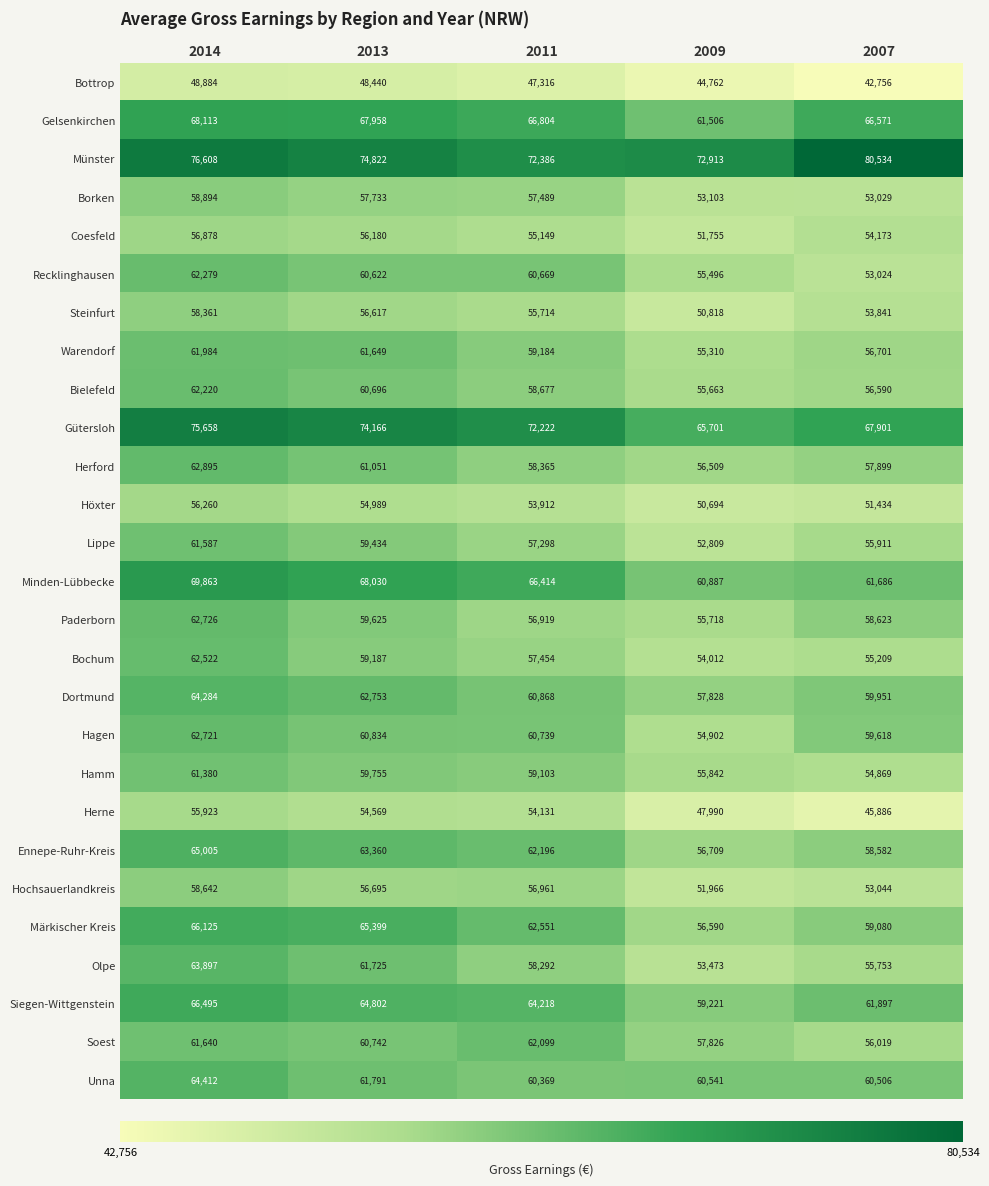

Which category has the highest value across all series?

2007